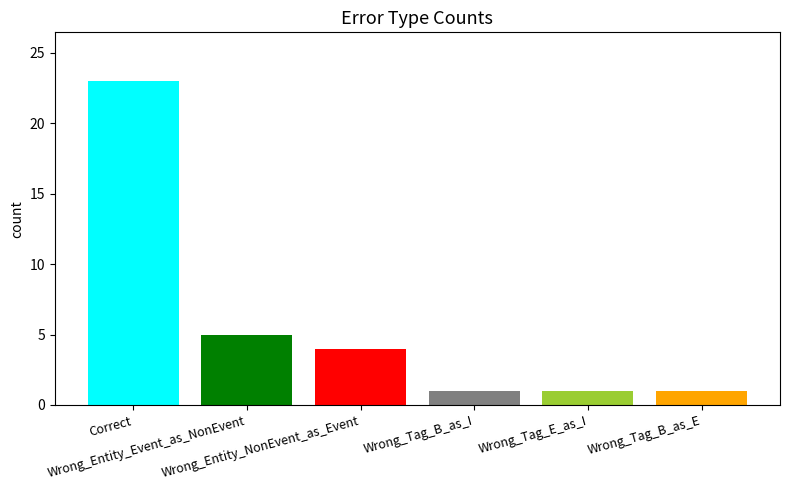

What is the maximum value shown in the chart?

23